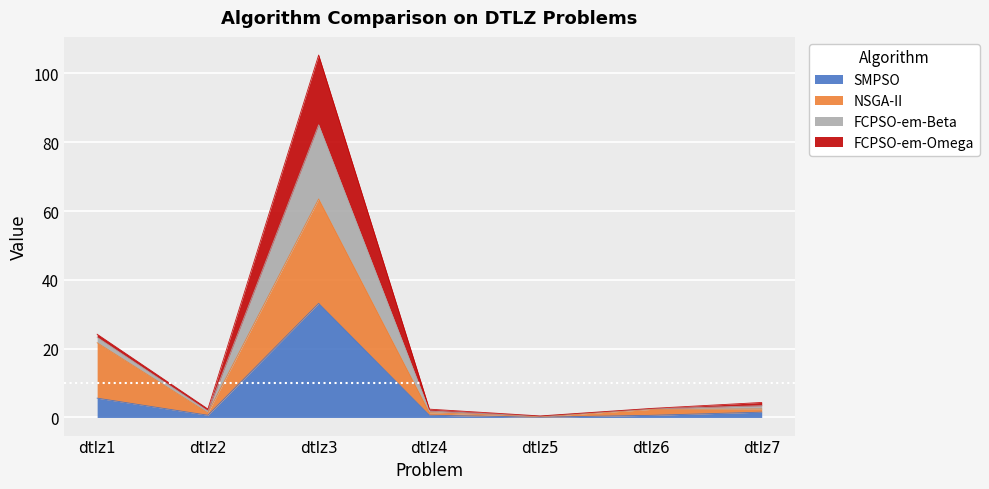

What is the highest value of the SMPSO series?

33.2